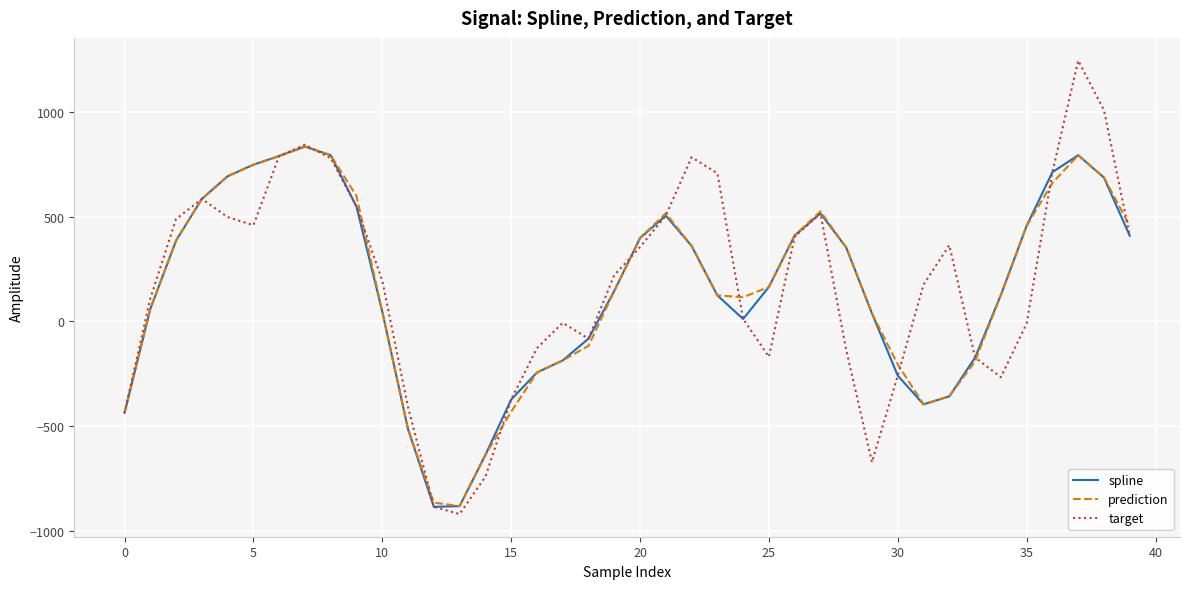

How many values in the prediction series exceed 164?

20